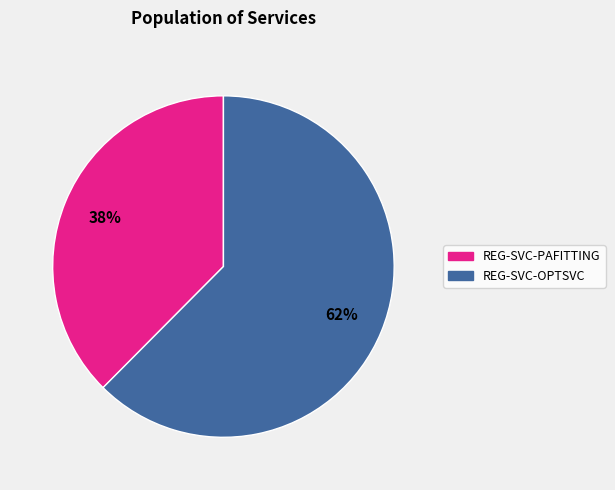

Combined, do REG-SVC-OPTSVC and REG-SVC-PAFITTING account for over 50%?

Yes